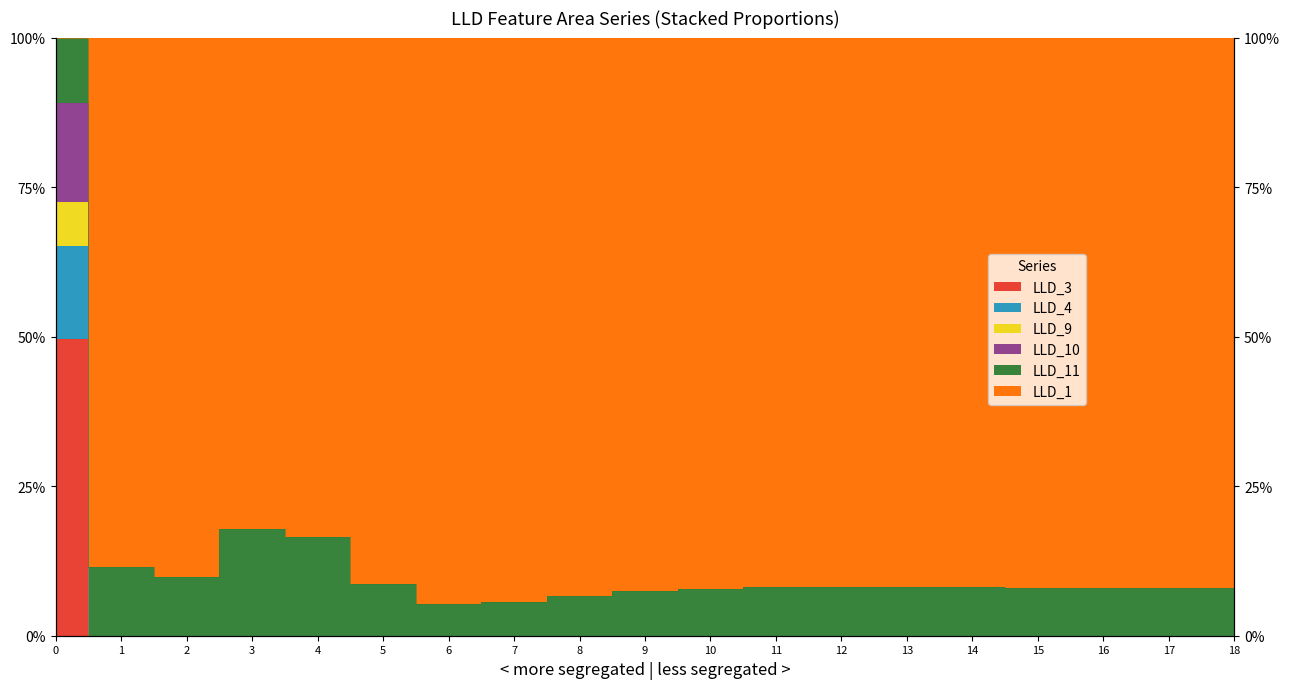

Which category has the lowest value in the LLD_9 series?

1